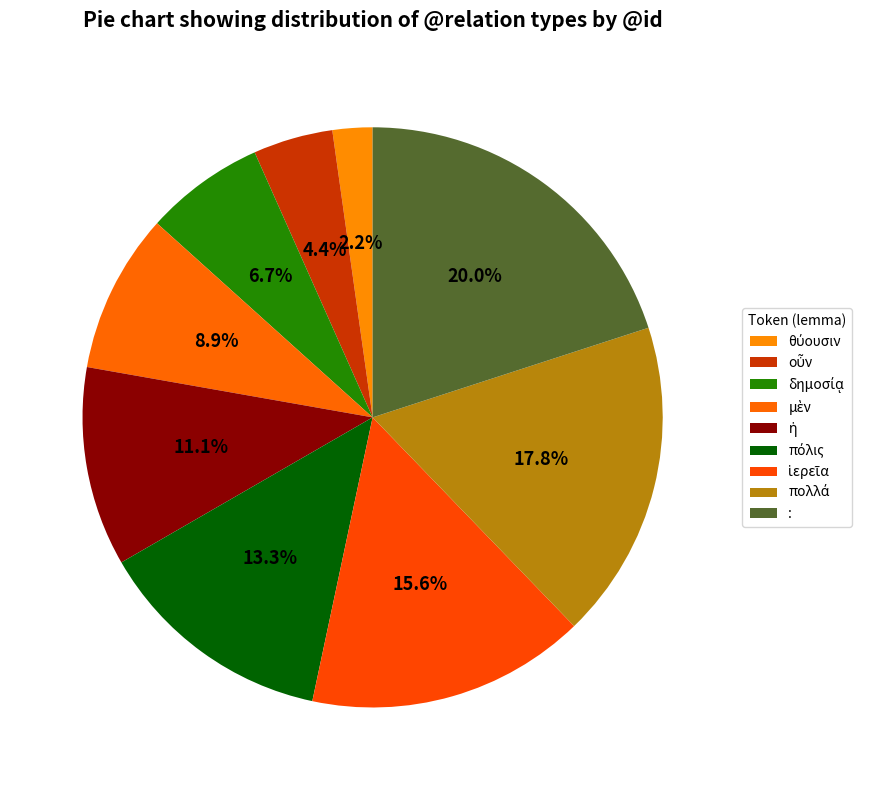

Rank the categories by value from lowest to highest.

θύουσιν, οὖν, δημοσίᾳ, μὲν, ἡ, πόλις, ἱερεῖα, πολλά, :